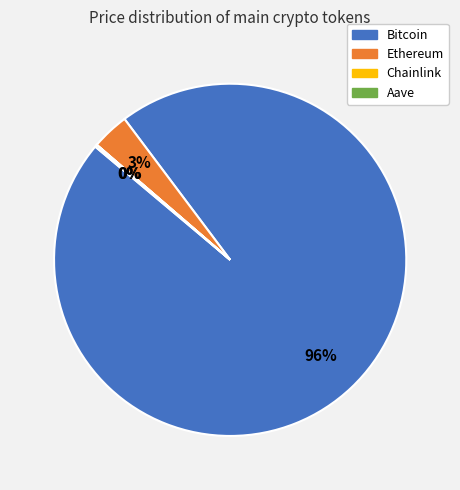

To the nearest percent, what is the average slice percentage?

25%